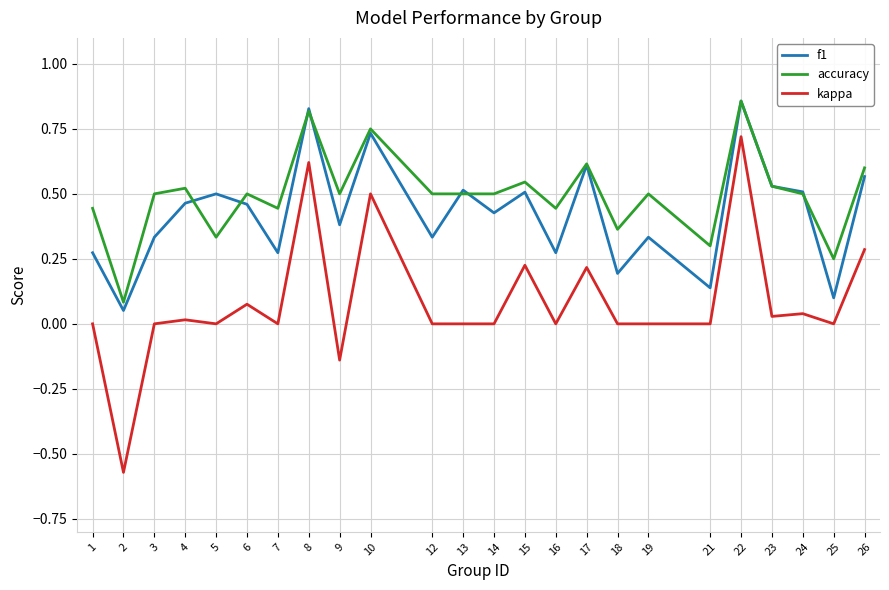

At which category does the chart reach its minimum across all series?

2